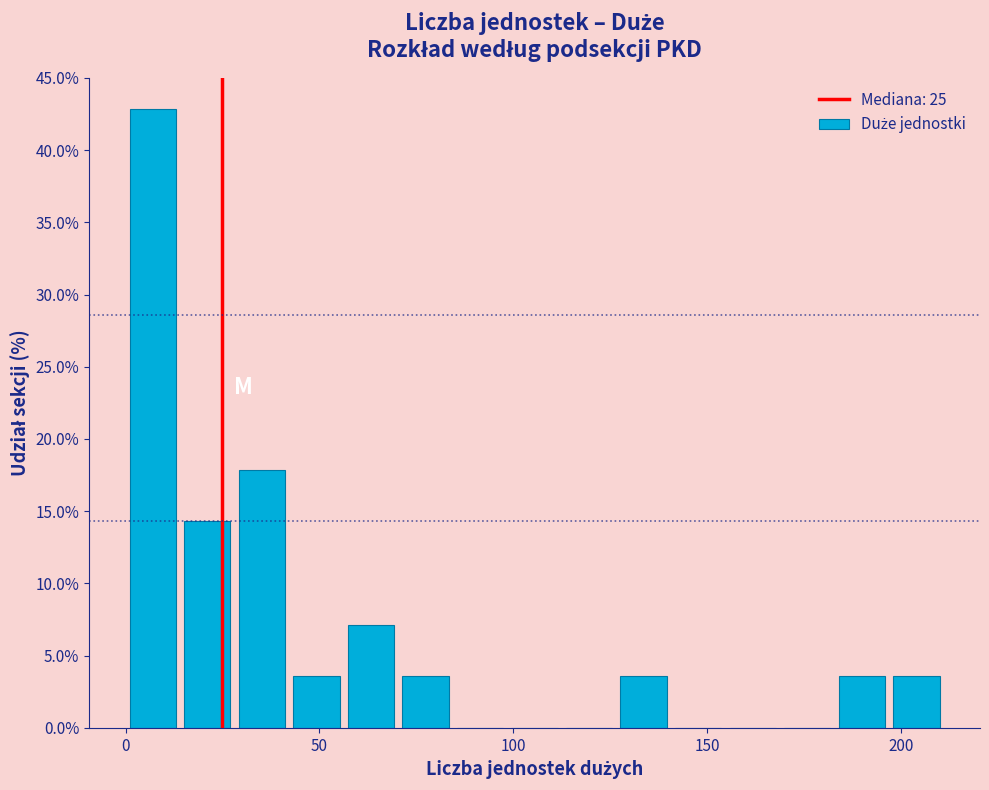

Around what value on the x-axis is the tallest bar? Give the approximate position of its centre, as read against the axis.

5